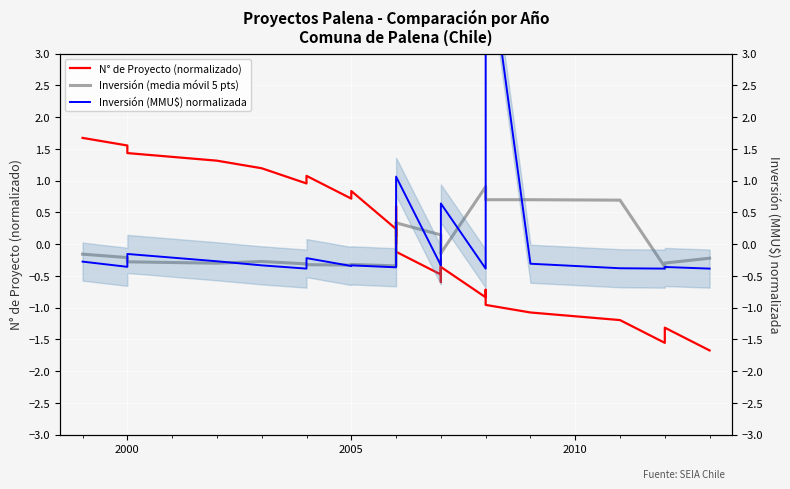

True or false: Inversión (media móvil 5 pts) and Inversión (MMU$) normalizada intersect in this chart.

True